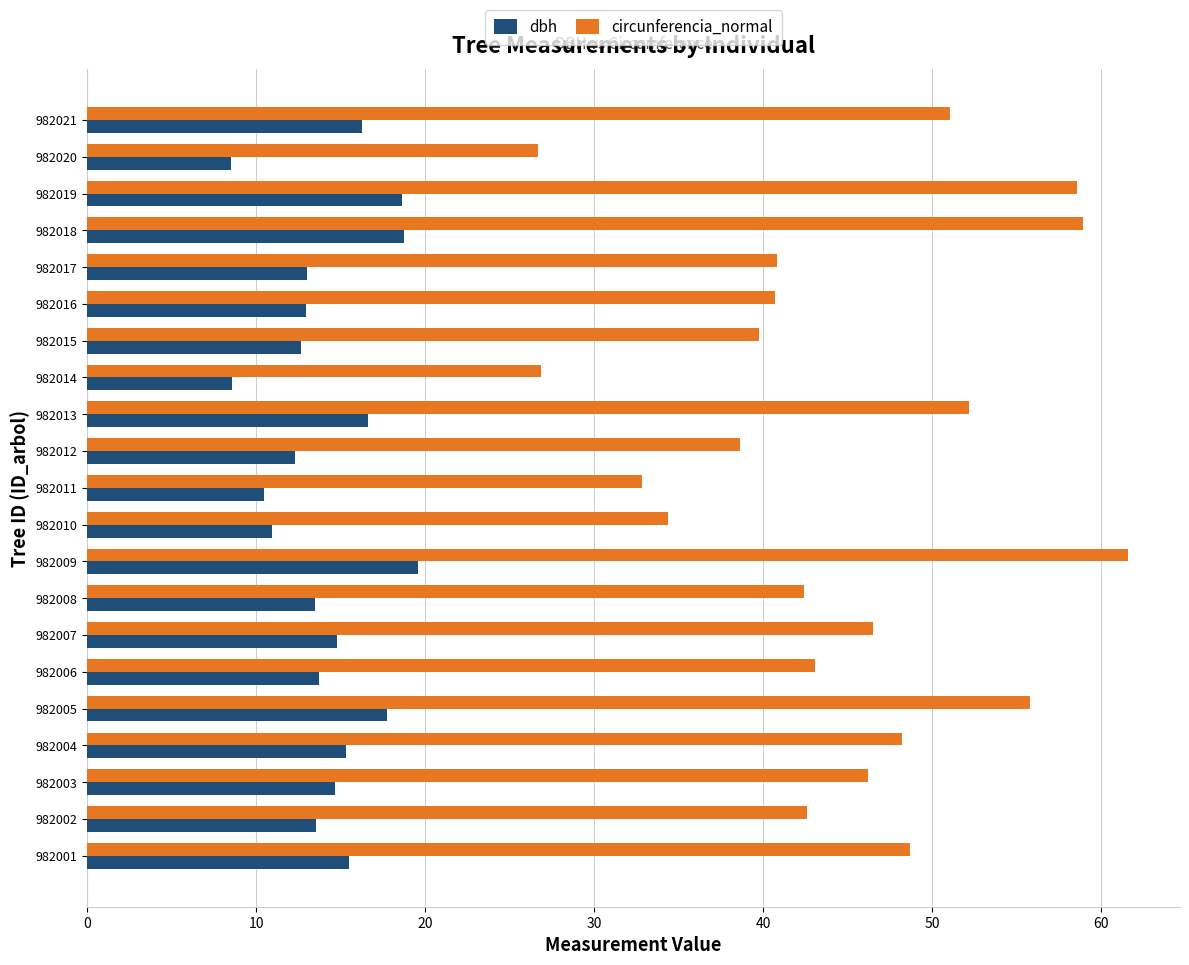

What is the average value of the circunferencia_normal series?

44.6